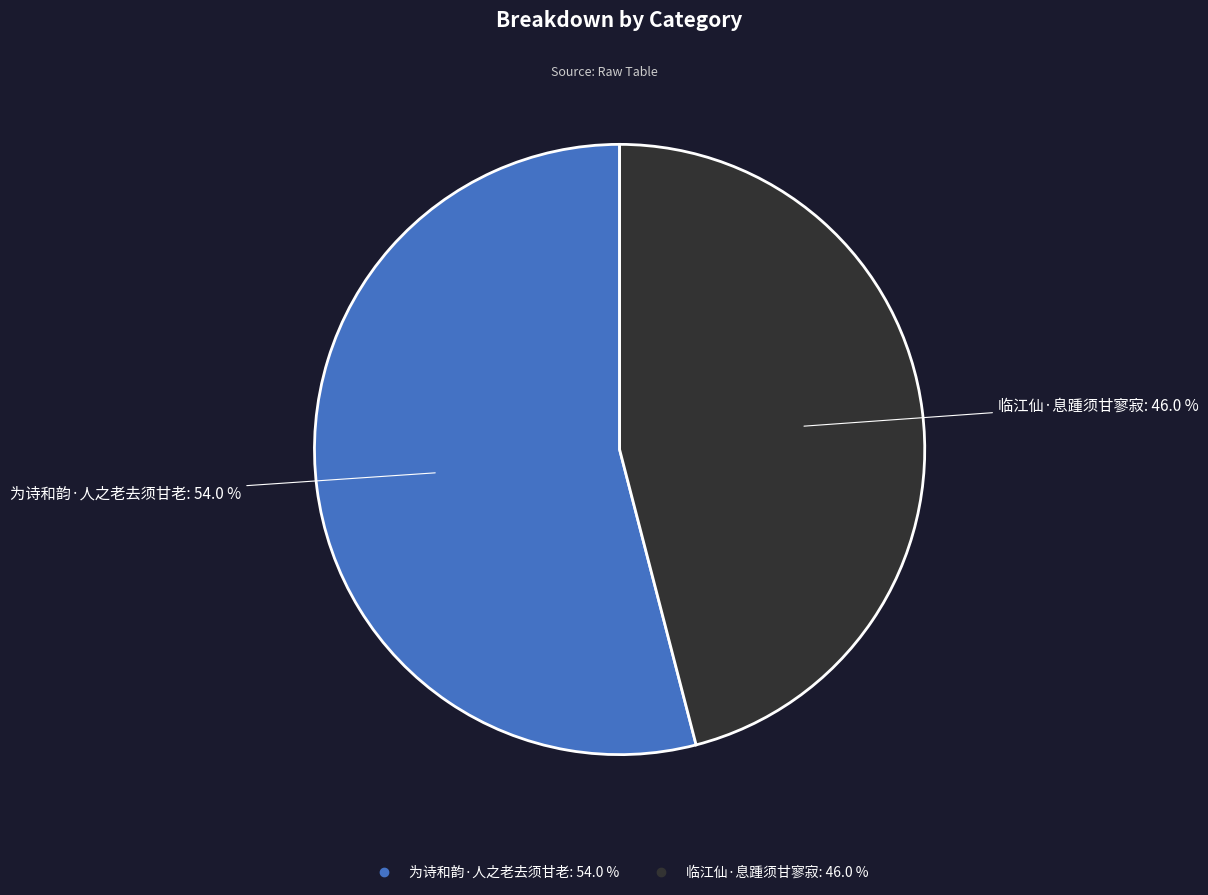

Is it true that 临江仙·息踵须甘寥寂 is 60% of the pie?

False